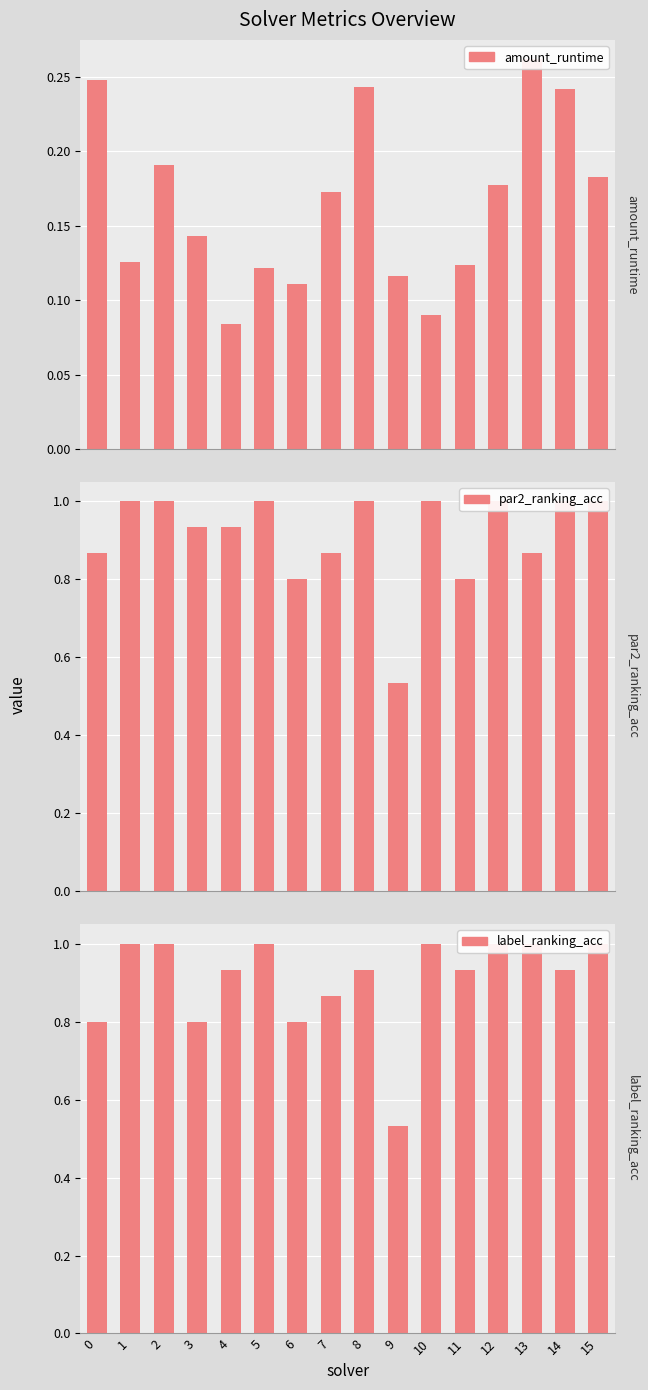

True or false: label_ranking_acc has a value of 1.0 at 13.

True